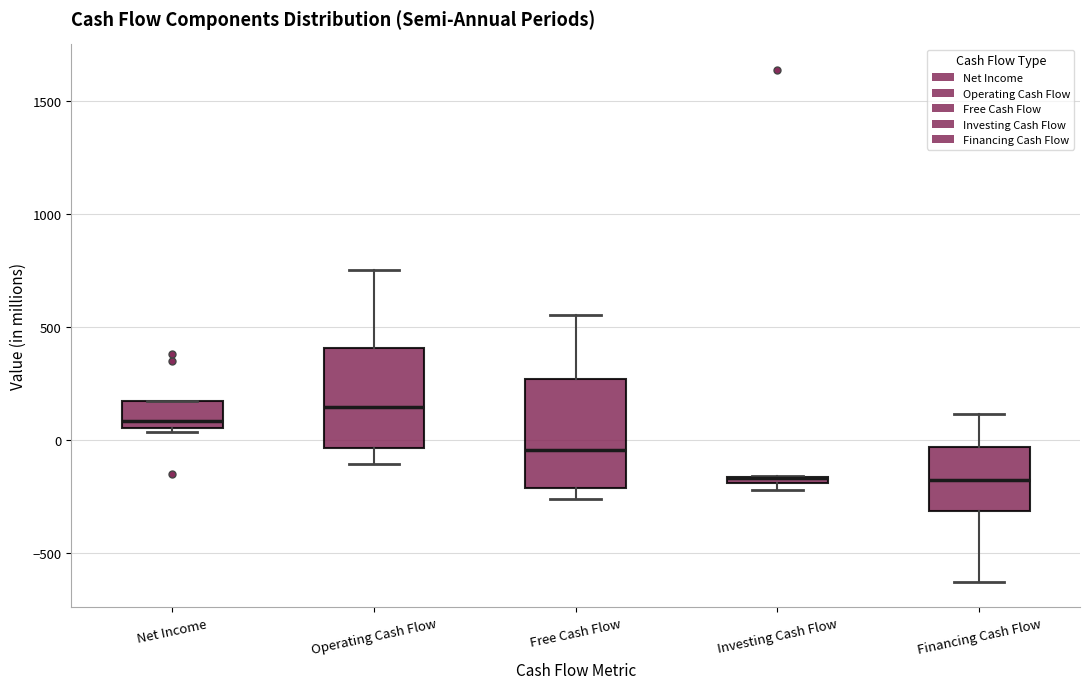

Where does the median line of the box for Free Cash Flow sit on the y-axis? The values are not printed on the chart, so give them approximately, as read against the axis.

-50